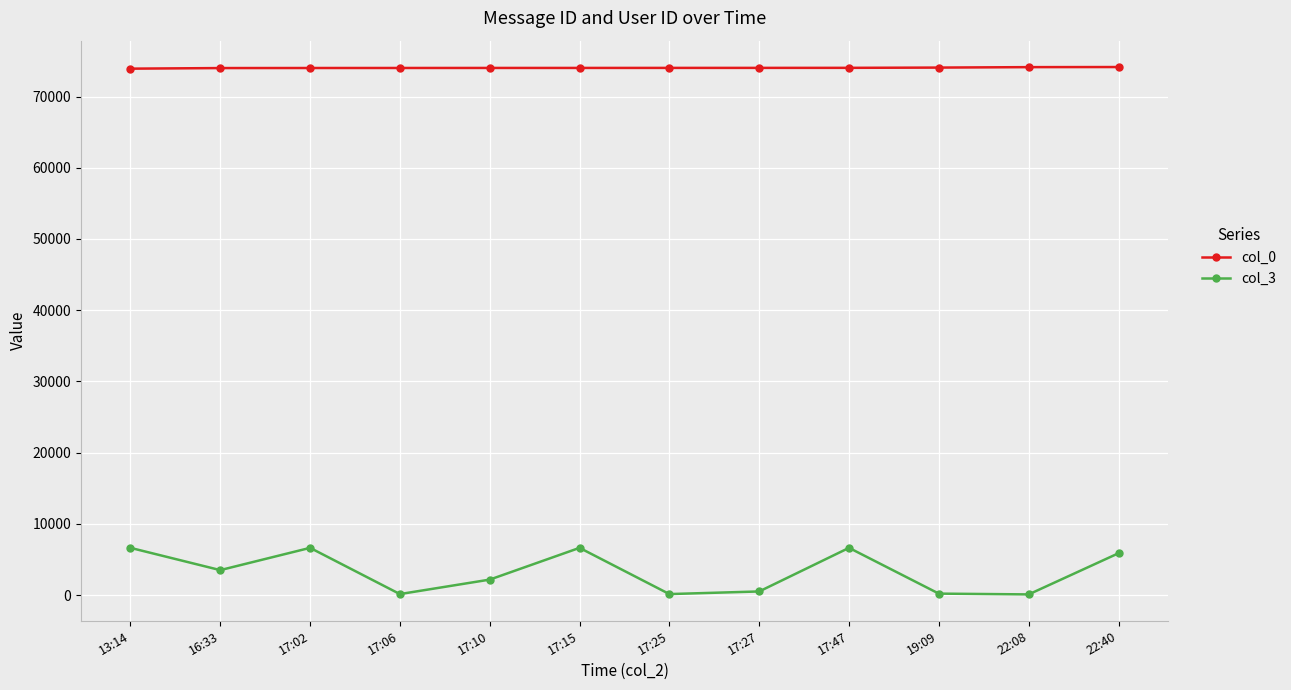

What is the sum of all col_0 values?

888402